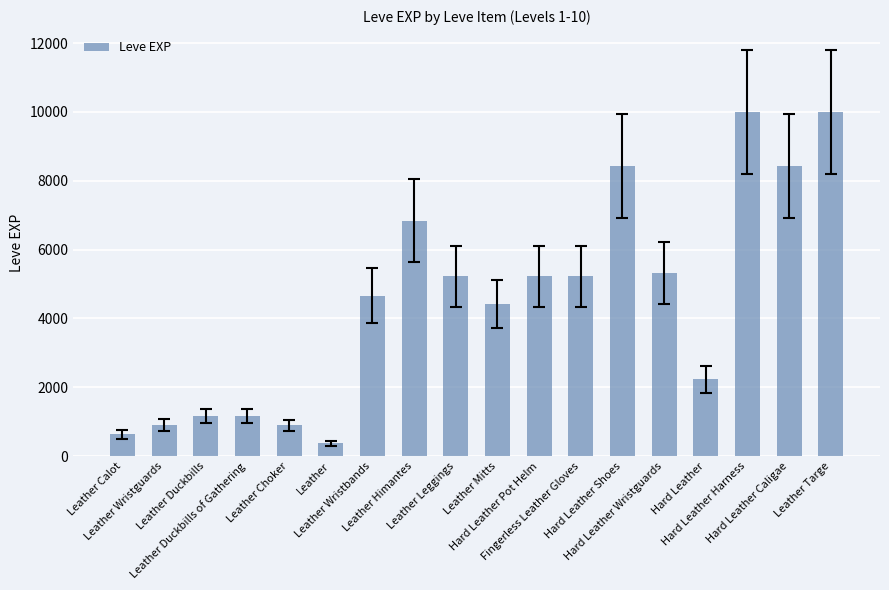

What is the average value?

4505